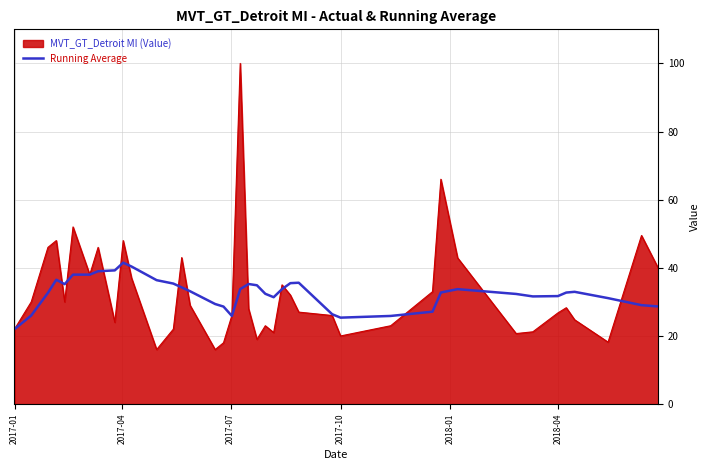

Which series has the largest range (max minus min)?

MVT_GT_Detroit MI (Value)